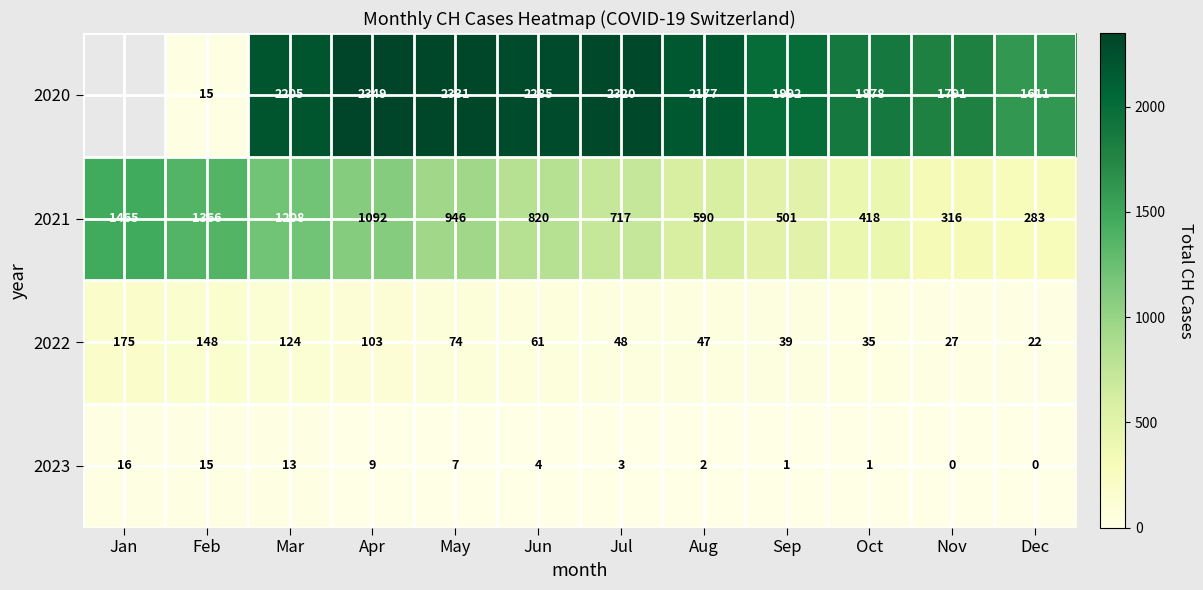

Rank the series at Aug from highest to lowest value.

2020, 2021, 2022, 2023